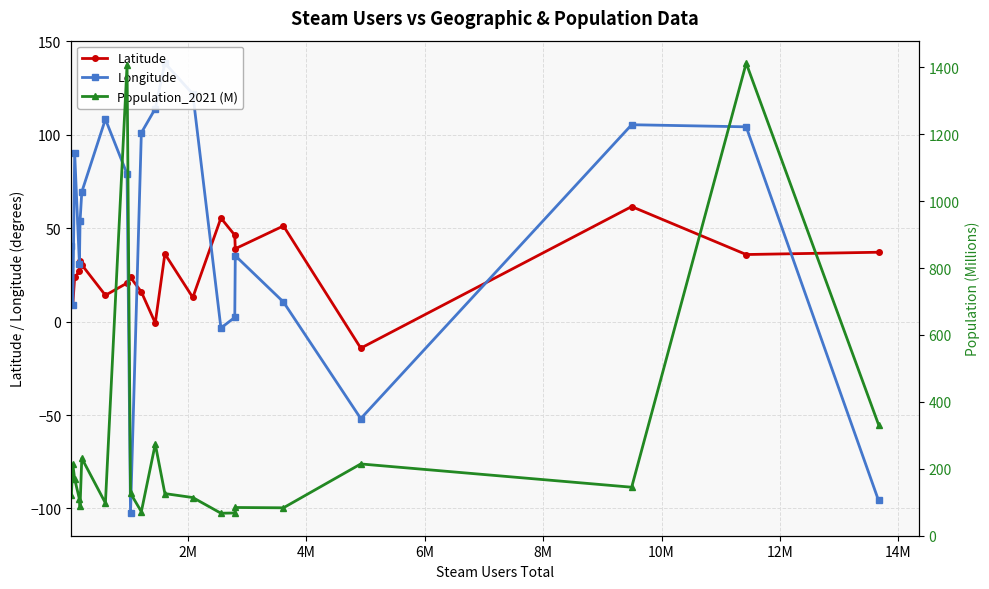

True or false: Latitude has more than 1 points higher than both neighbors.

True